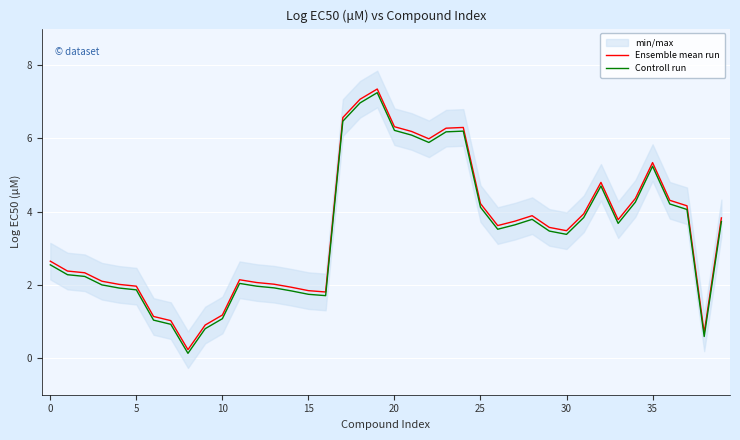

At how many categories does at least one series exceed 7?

2